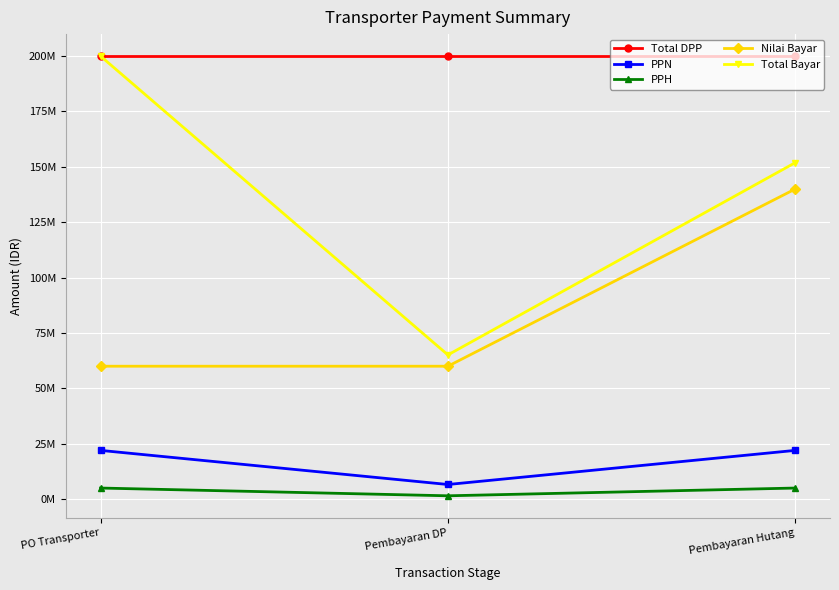

What is the lowest value of the Total Bayar series?

65100000